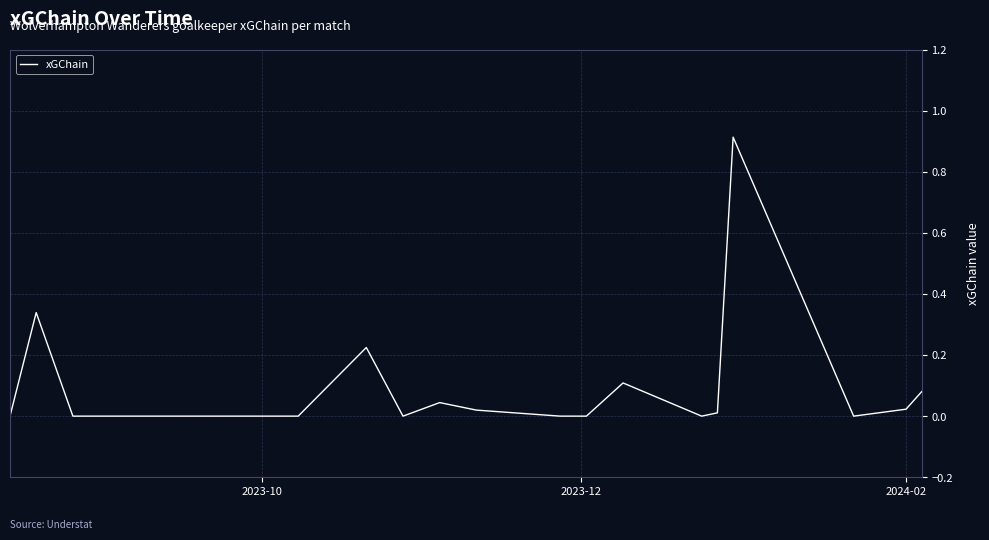

The chart shows a value of 0.4 at 8. True or false?

False